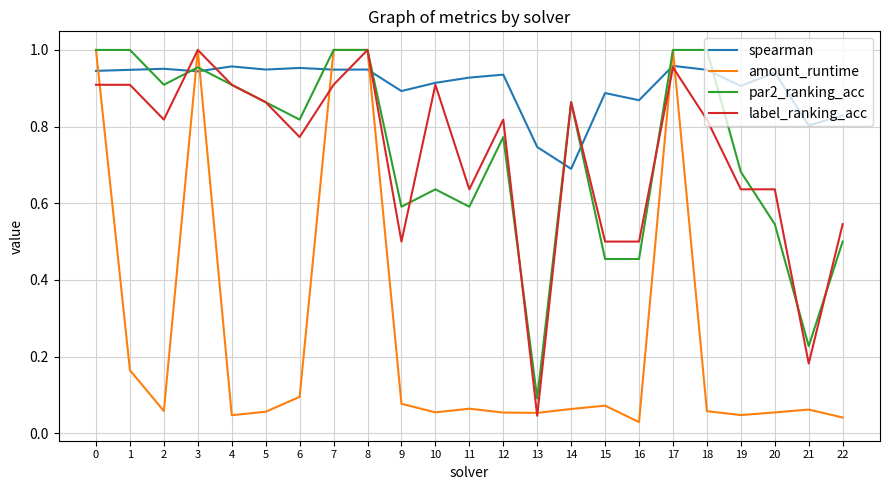

What is the total value across all series at 21?

1.3